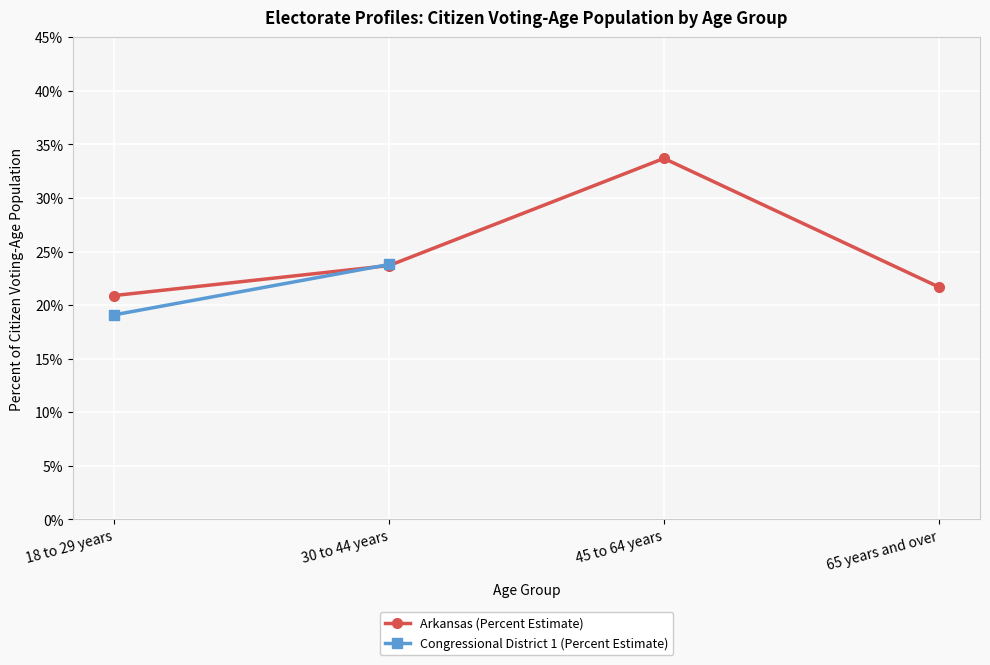

True or false: the data shows 0.2 at 30 to 44 years.

True